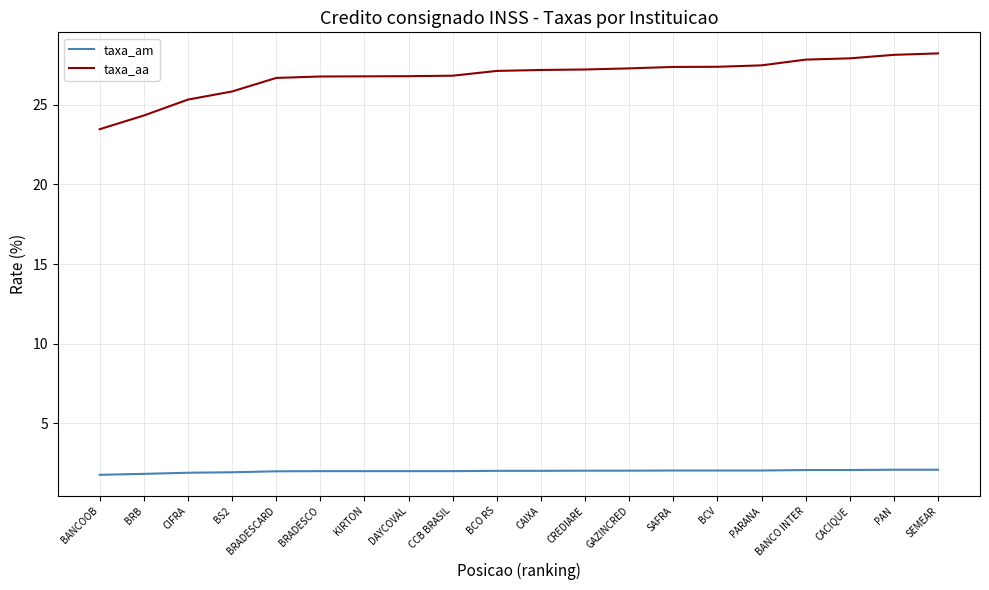

List the series in order of their overall mean, lowest first.

taxa_am, taxa_aa